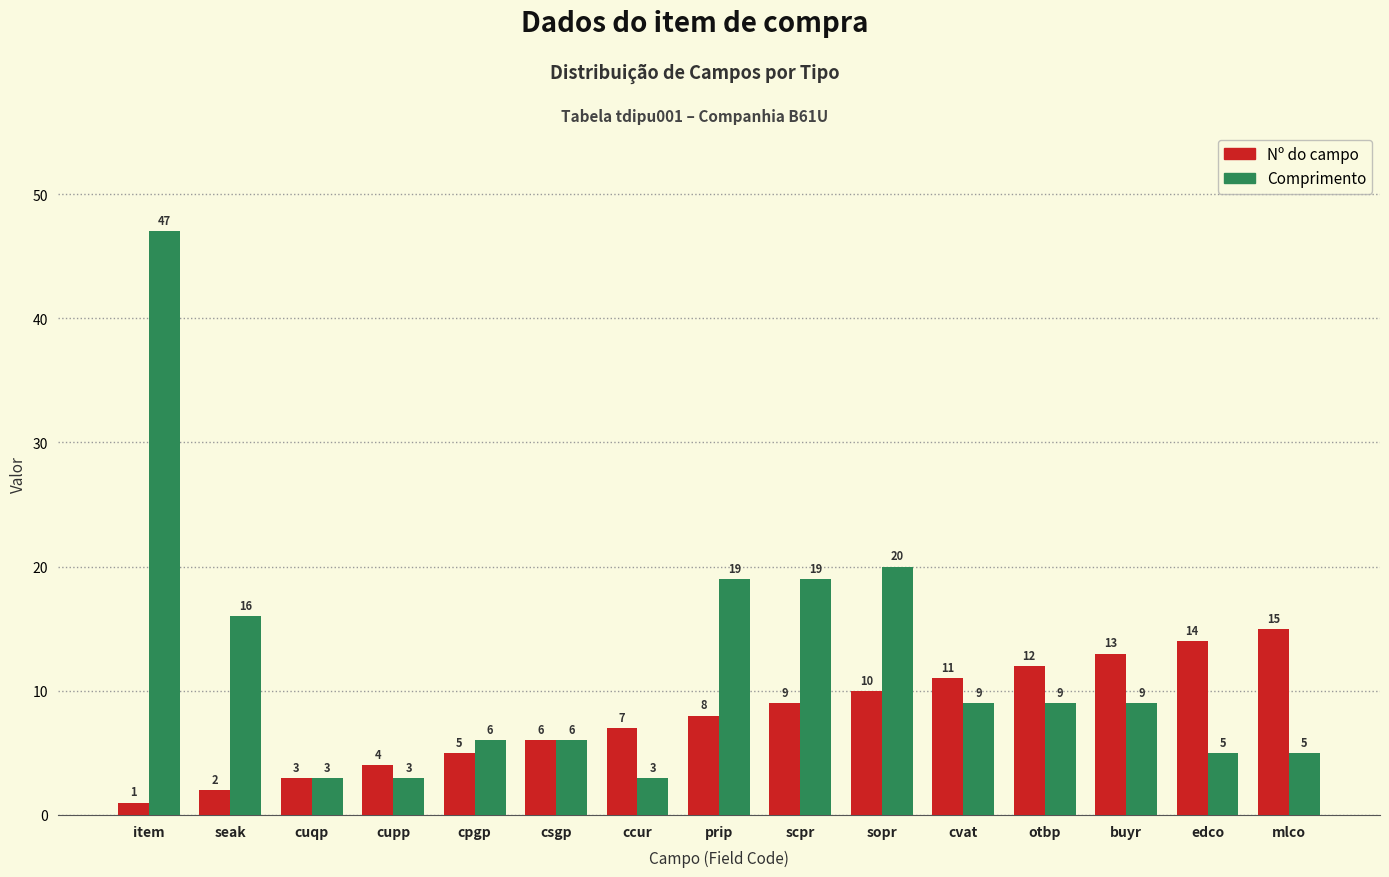

Reading left to right, extract all data points from this chart.

Nº do campo: item=1	seak=2	cuqp=3	cupp=4	cpgp=5	csgp=6	ccur=7	prip=8	scpr=9	sopr=10	cvat=11	otbp=12	buyr=13	edco=14	mlco=15
Comprimento: item=47	seak=16	cuqp=3	cupp=3	cpgp=6	csgp=6	ccur=3	prip=19	scpr=19	sopr=20	cvat=9	otbp=9	buyr=9	edco=5	mlco=5